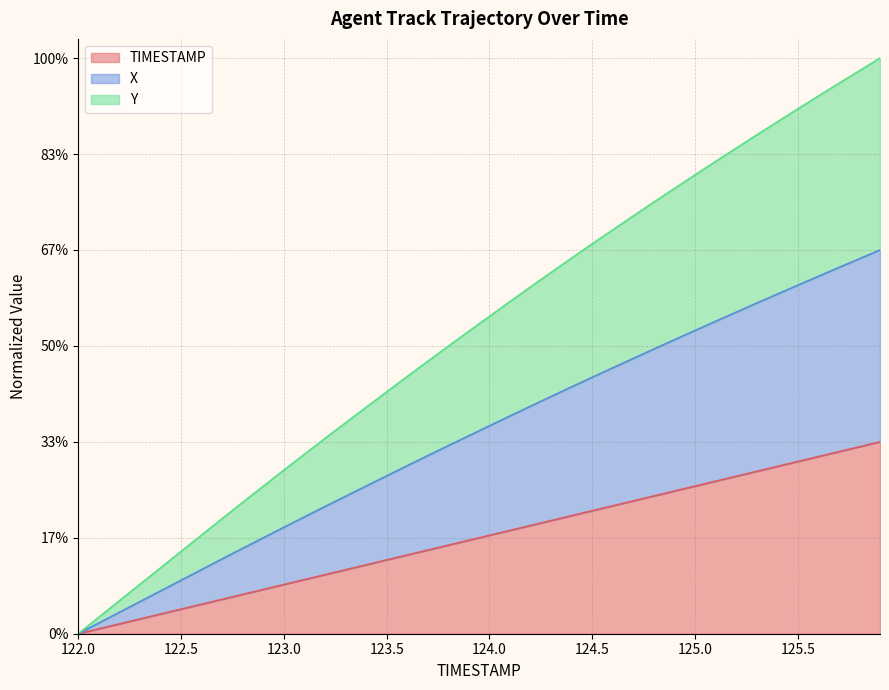

Does the chart have visible grid lines?

Yes